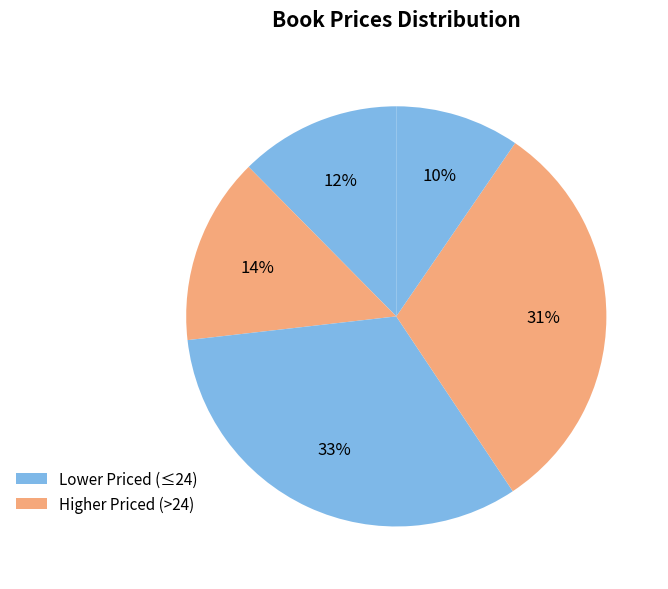

To the nearest percent, what is the average slice percentage?

20%